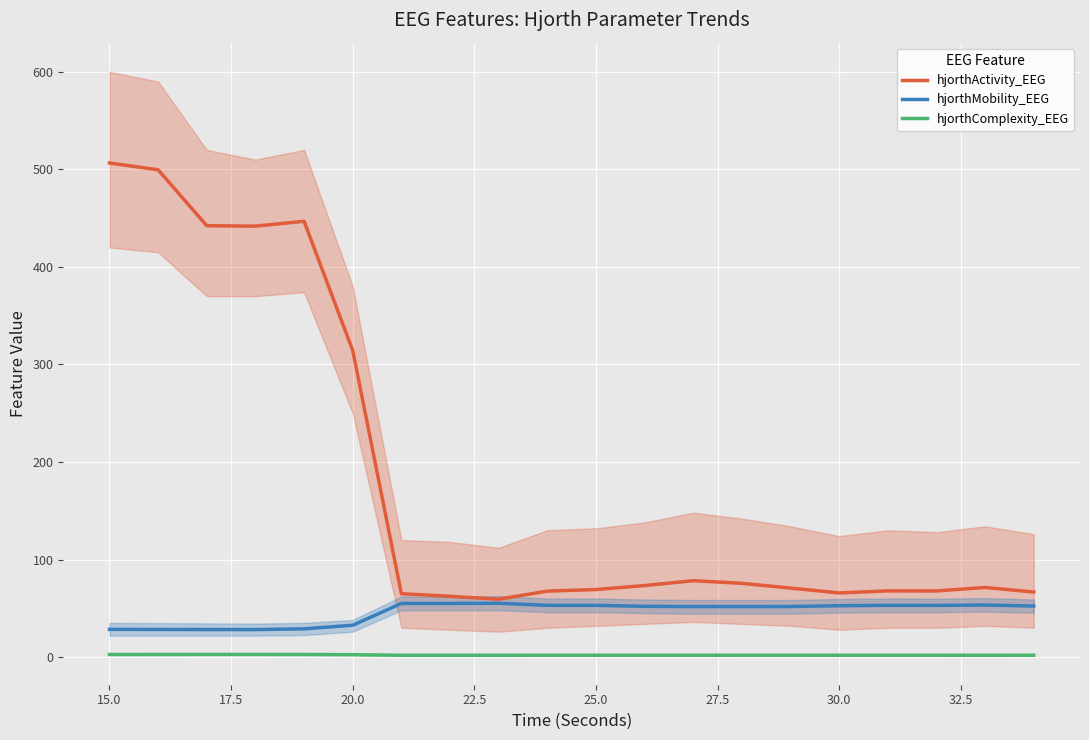

List the series in order of their peak value, lowest first.

hjorthComplexity_EEG, hjorthMobility_EEG, hjorthActivity_EEG